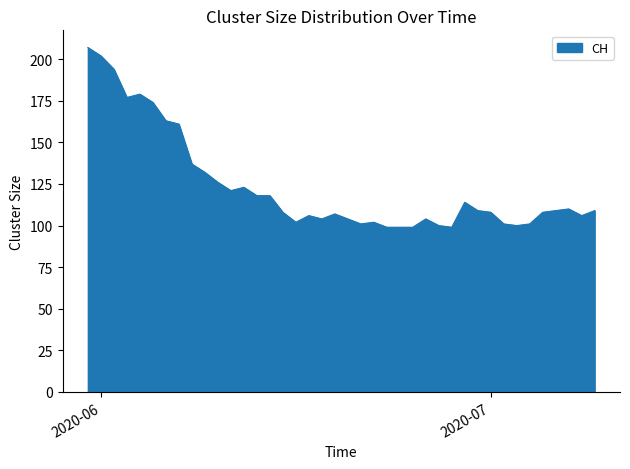

What is the smallest value displayed?

99